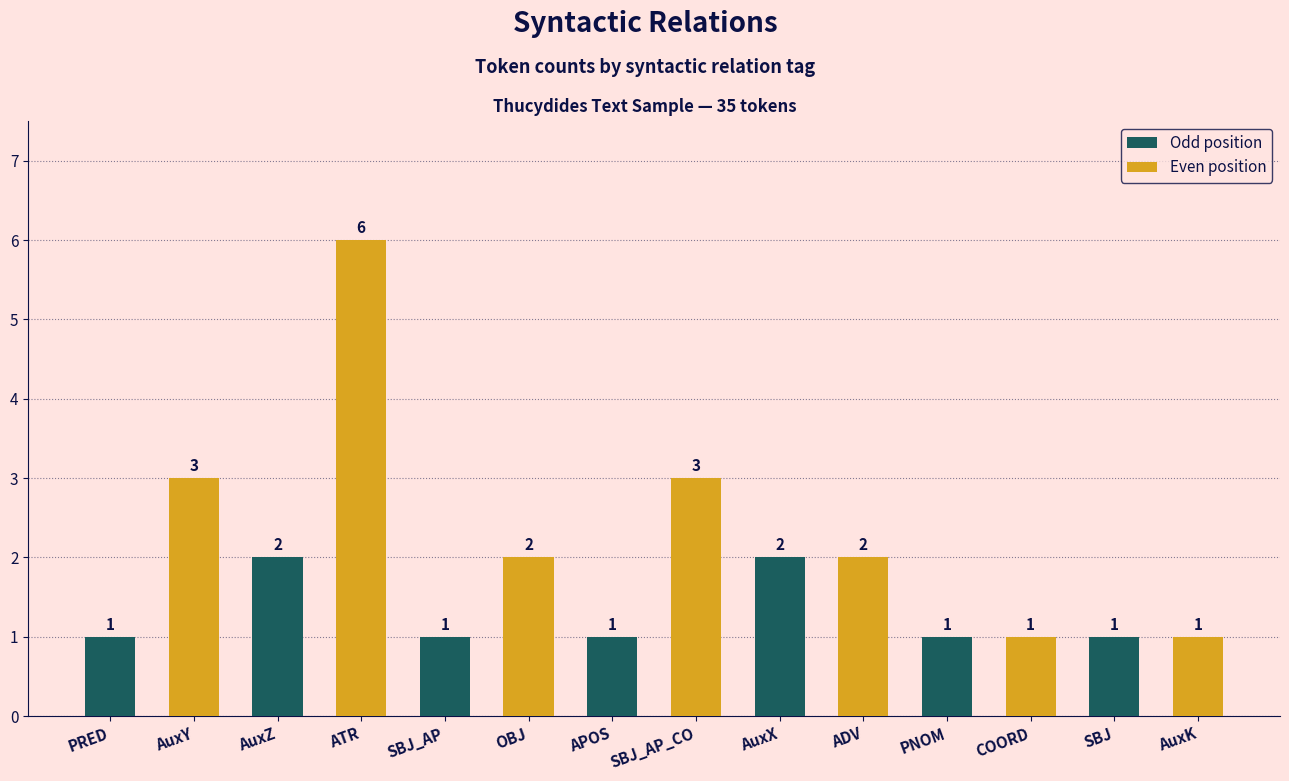

Does the chart contain any negative values?

No